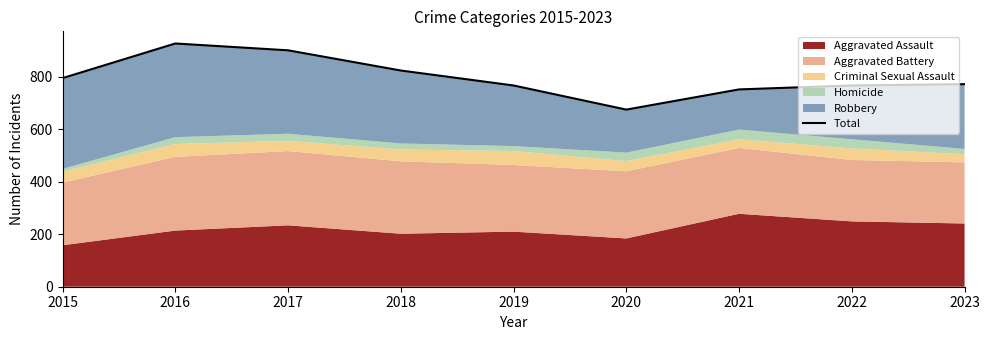

What is the change in value from 2016 to 2022?

-160